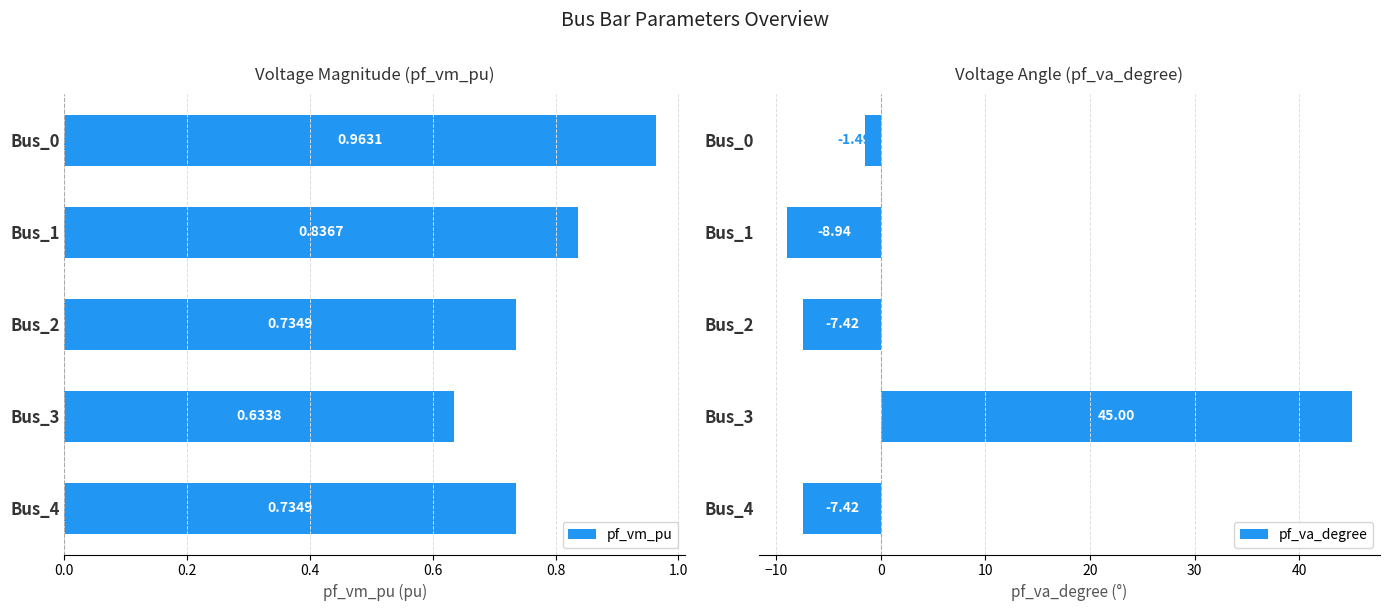

Is the value of pf_va_degree at 0.8 greater than the value of pf_vm_pu at 0.4?

No